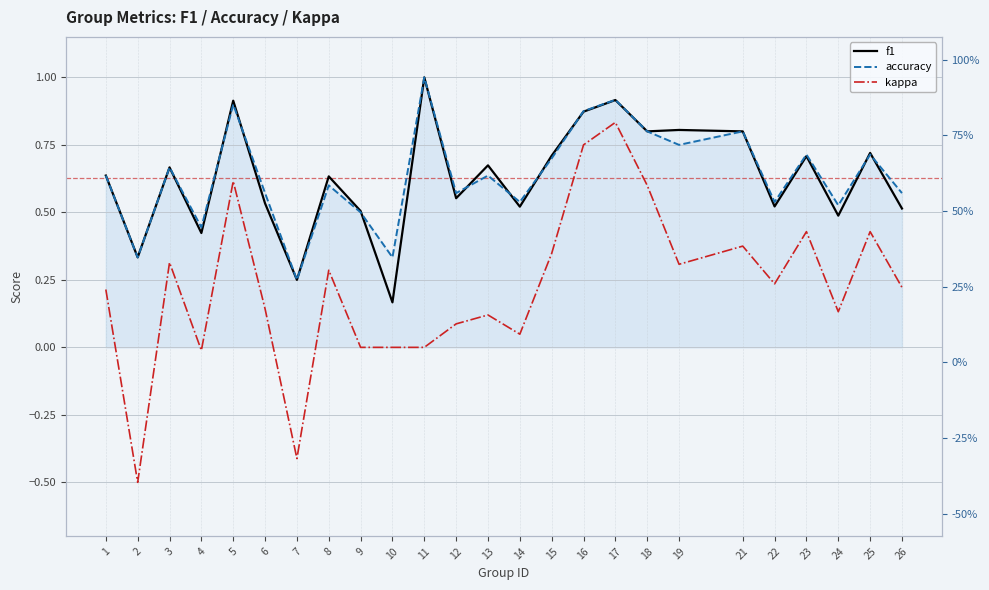

What is the average value of the kappa series?

0.2